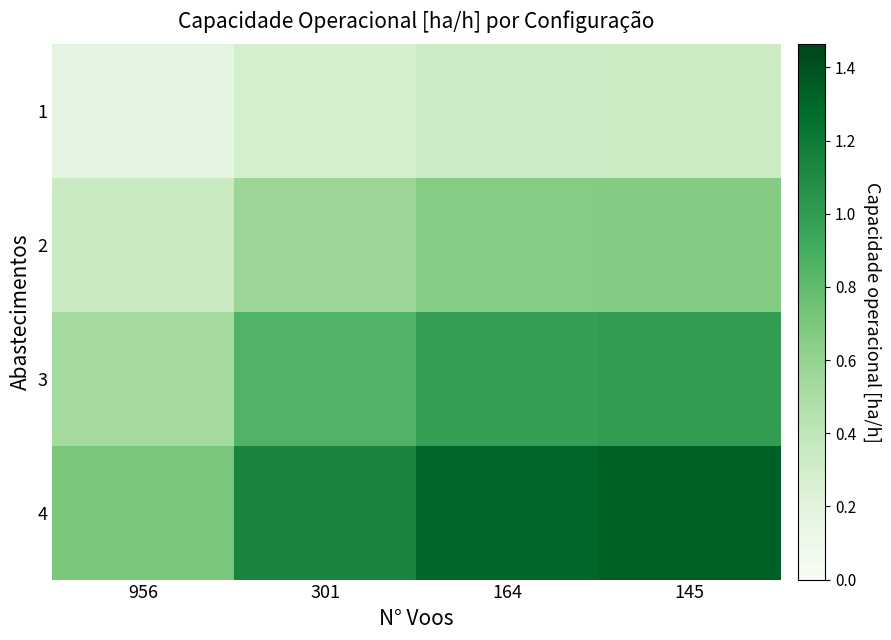

How many data points does each series have?

4